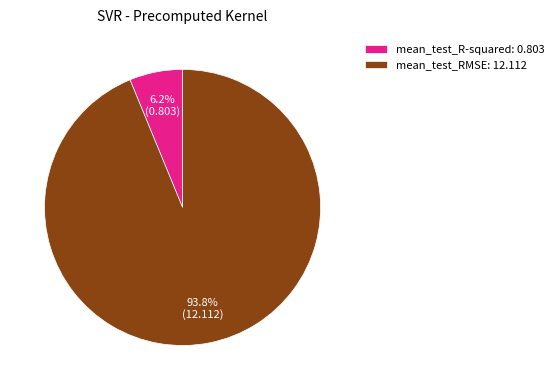

How many slices are in this pie chart?

2